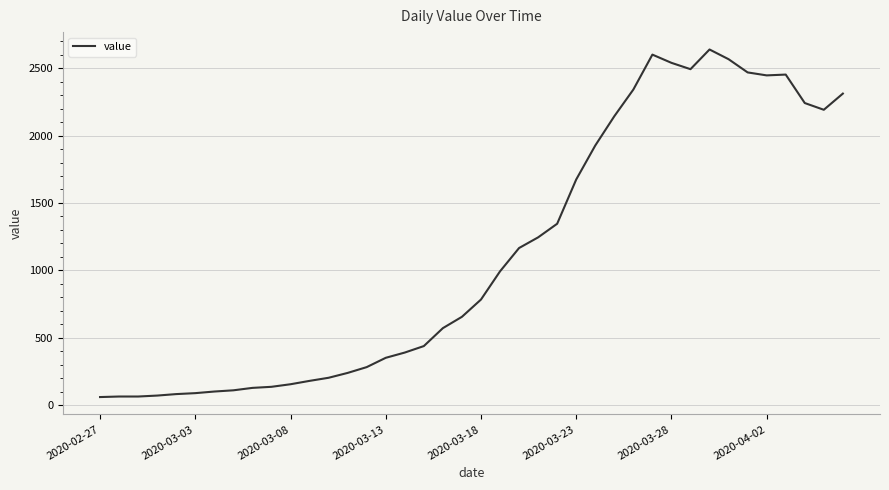

How many lines are shown in the chart?

1